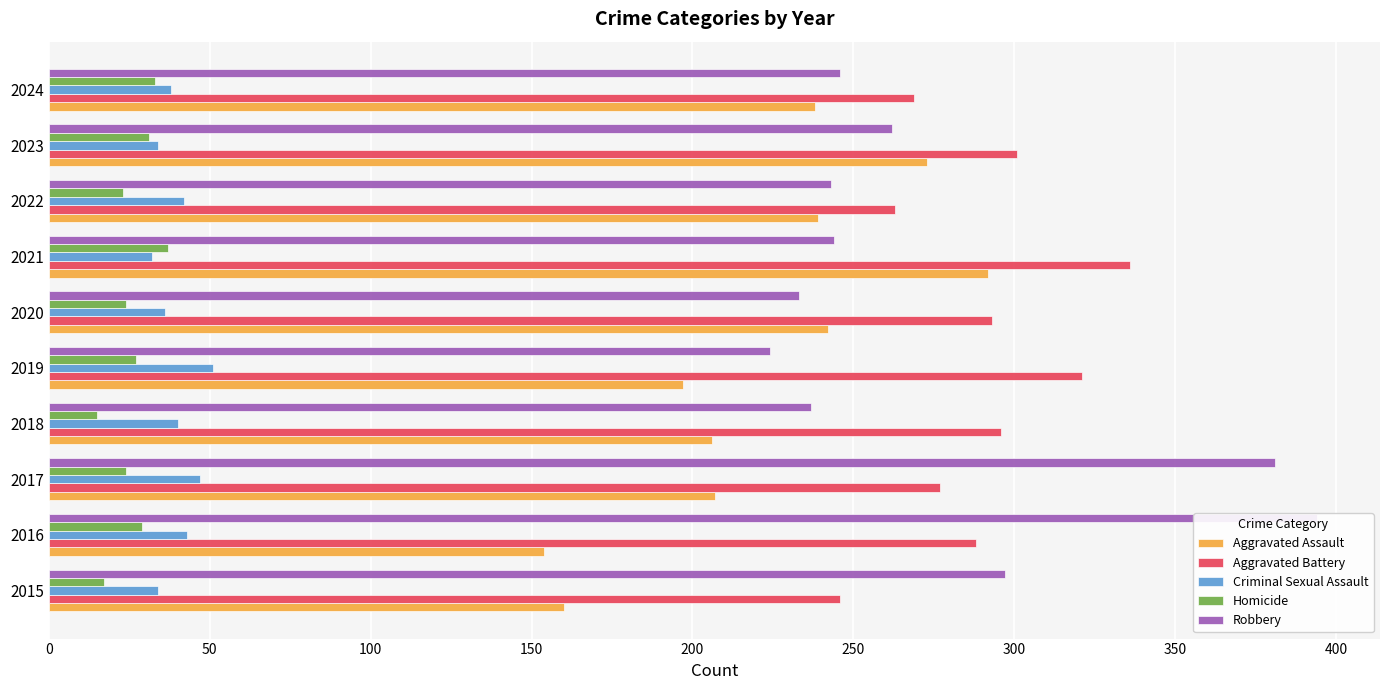

Is the value of Criminal Sexual Assault at 2015 greater than the value of Homicide at 2022?

Yes